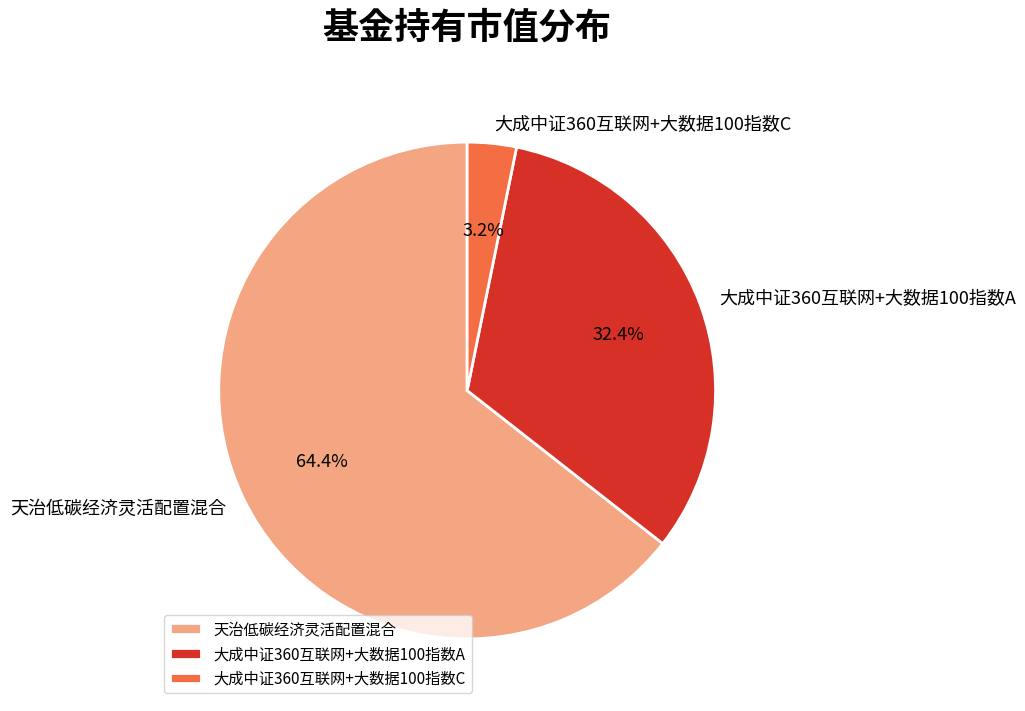

What is the total percentage of 大成中证360互联网+大数据100指数A and 大成中证360互联网+大数据100指数C?

35.6%